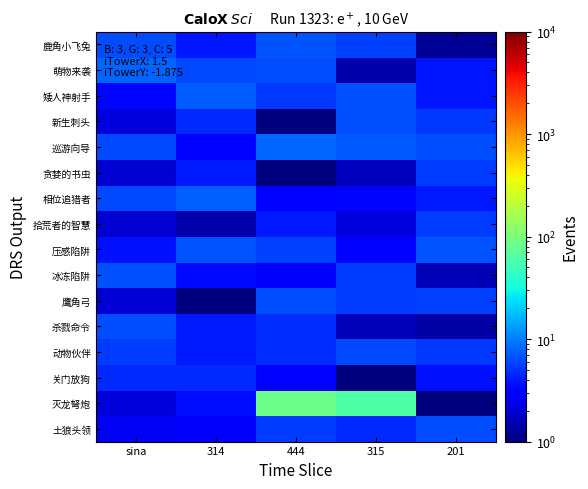

At which category does the chart reach its peak across all series?

444